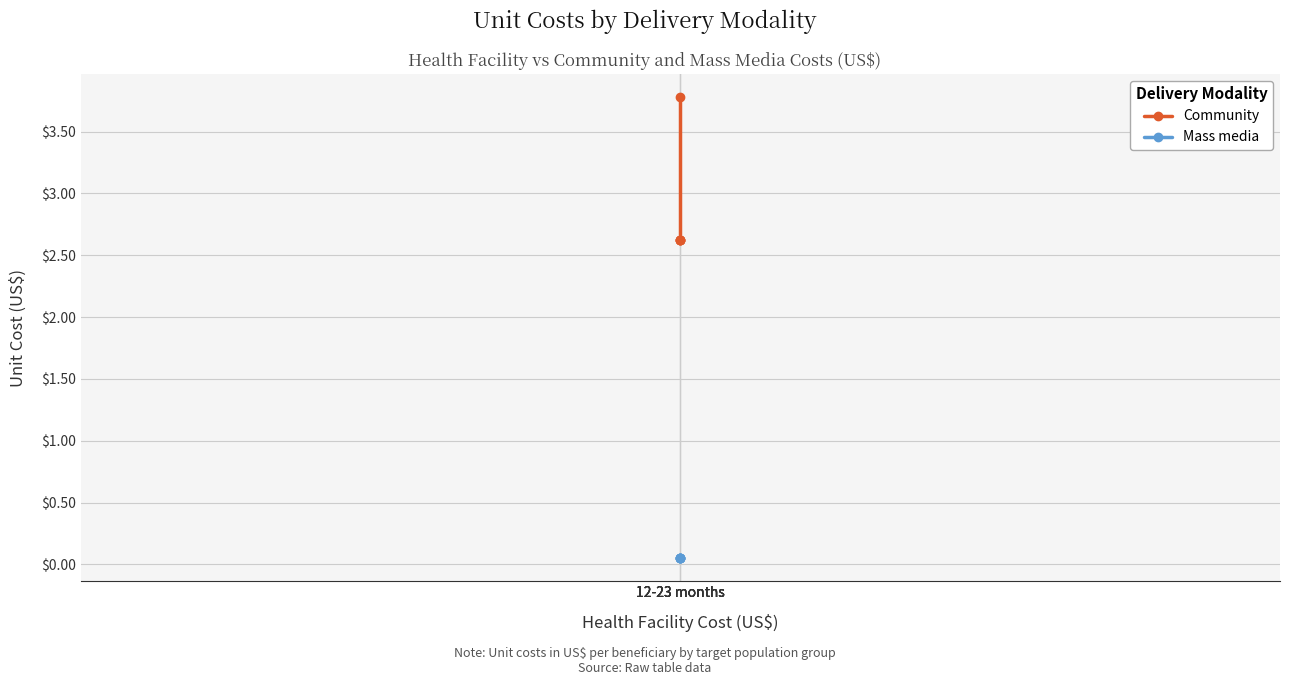

At which category is the sum across all series the highest?

12-23 months